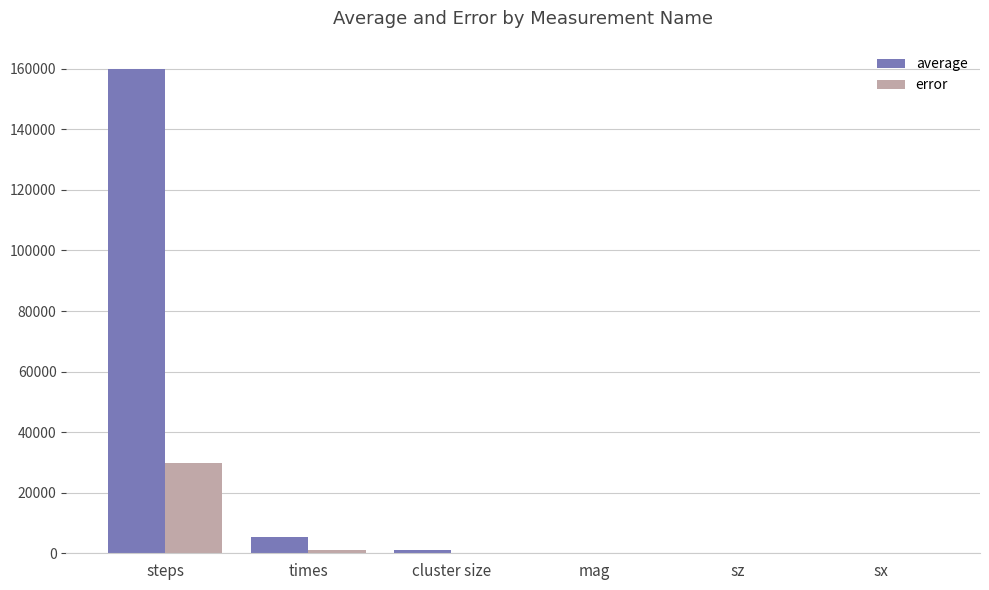

Between steps and sx, which series saw the biggest shift?

average